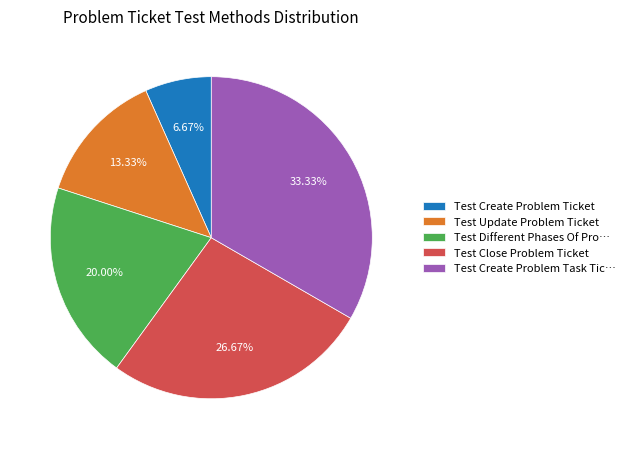

What is the smallest slice in the pie chart?

Test Create Problem Ticket